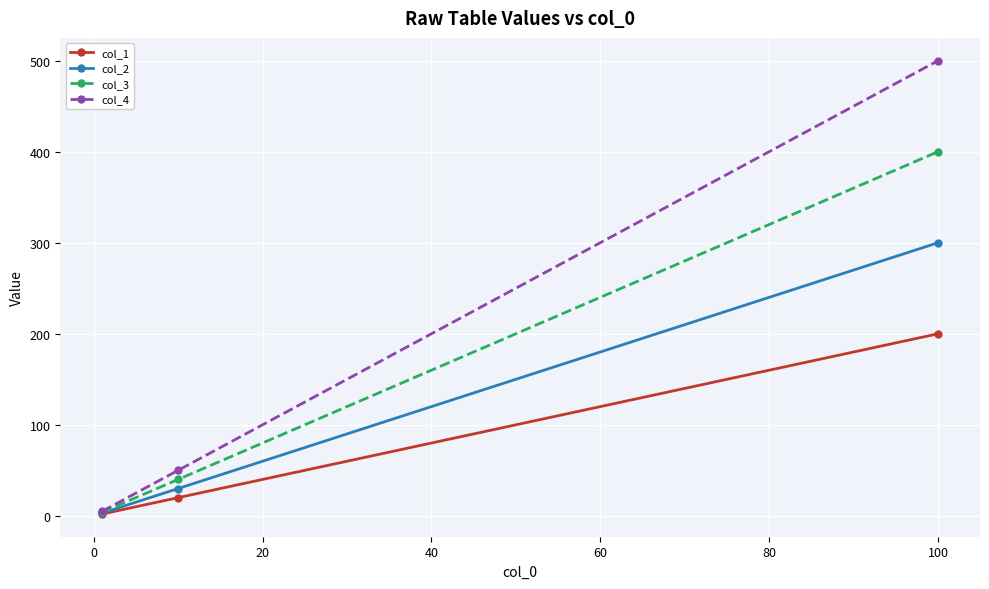

What is the value of the col_2 point at the 2nd from the left?

30.0